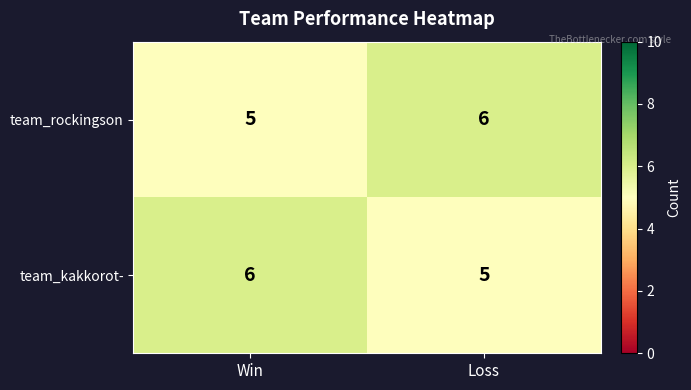

What is the sum of the team_rockingson values at Loss and Win?

11